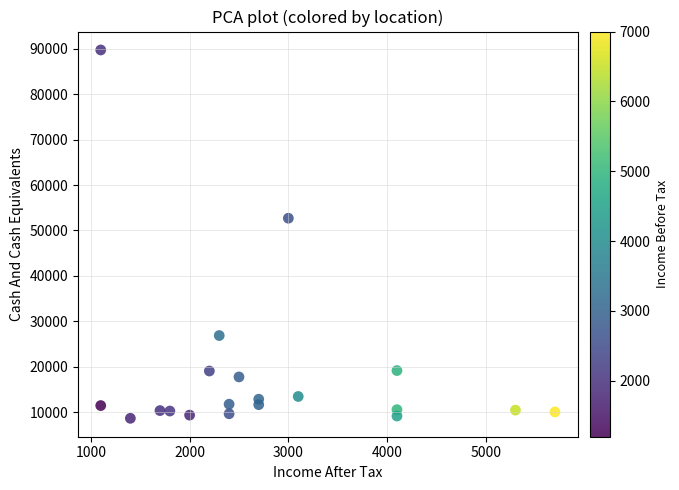

What is the range of X values (max minus min)?

4600